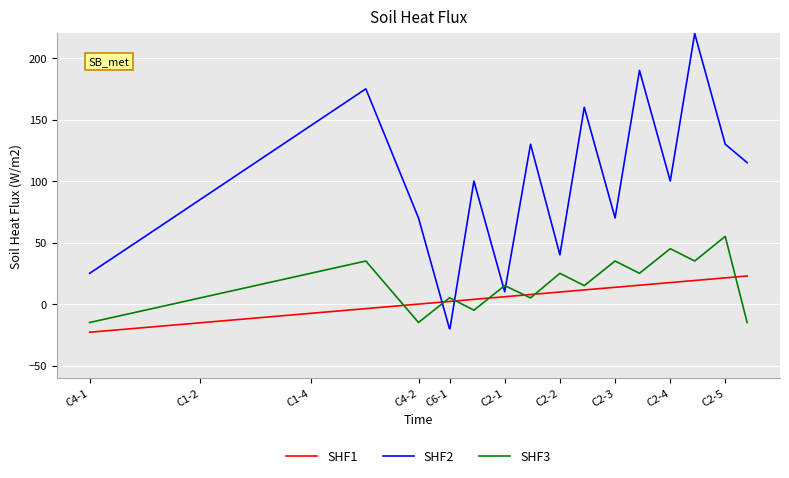

What is the lowest value of the SHF2 series?

-20.0